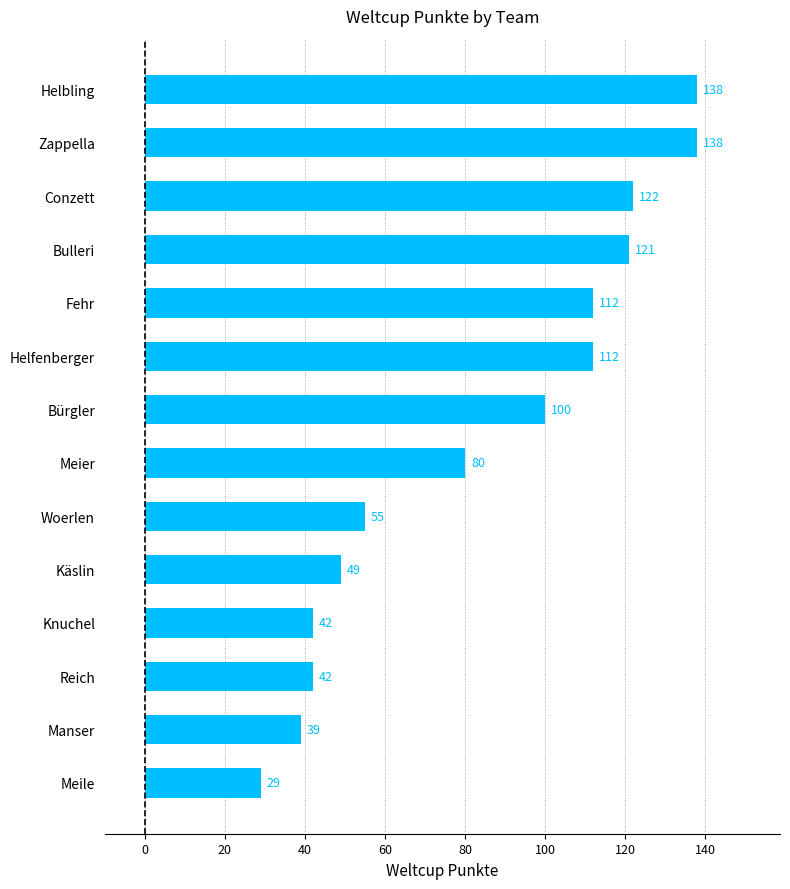

The chart shows a value of 49 at Käslin. True or false?

True